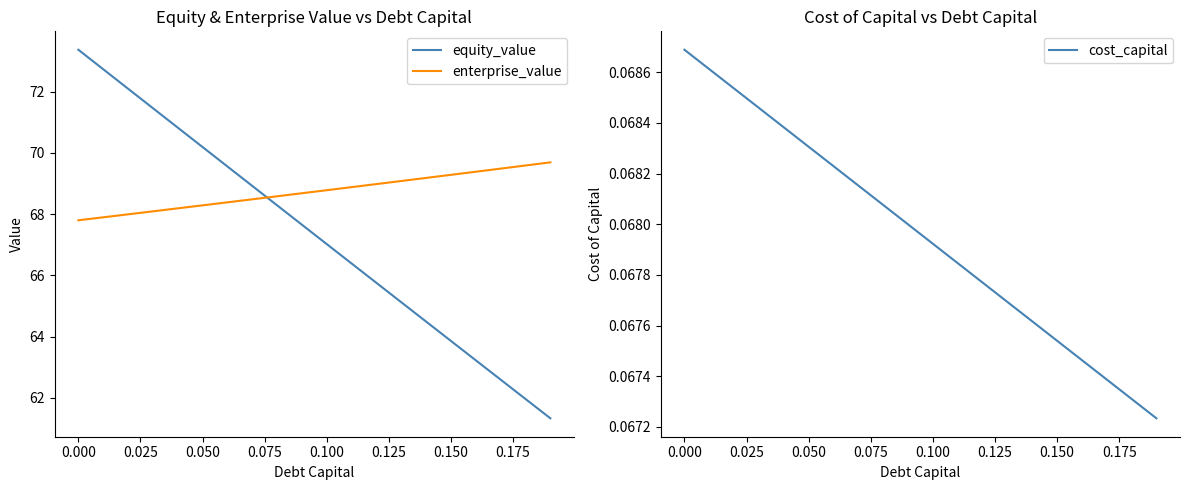

Rank the series by their maximum value, from highest to lowest.

equity_value, enterprise_value, cost_capital